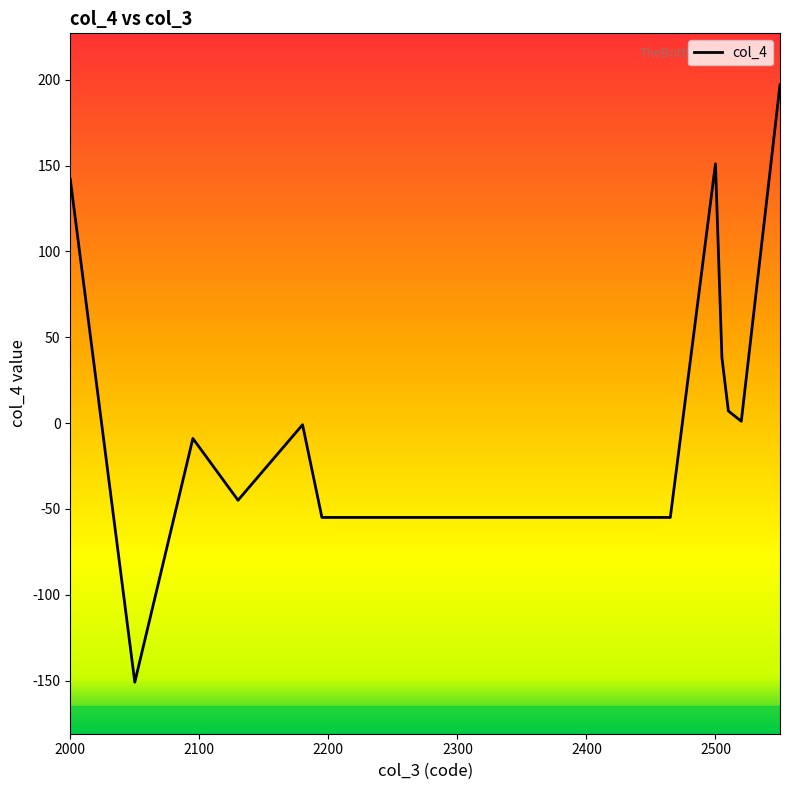

What is the difference between the maximum and minimum values?

348